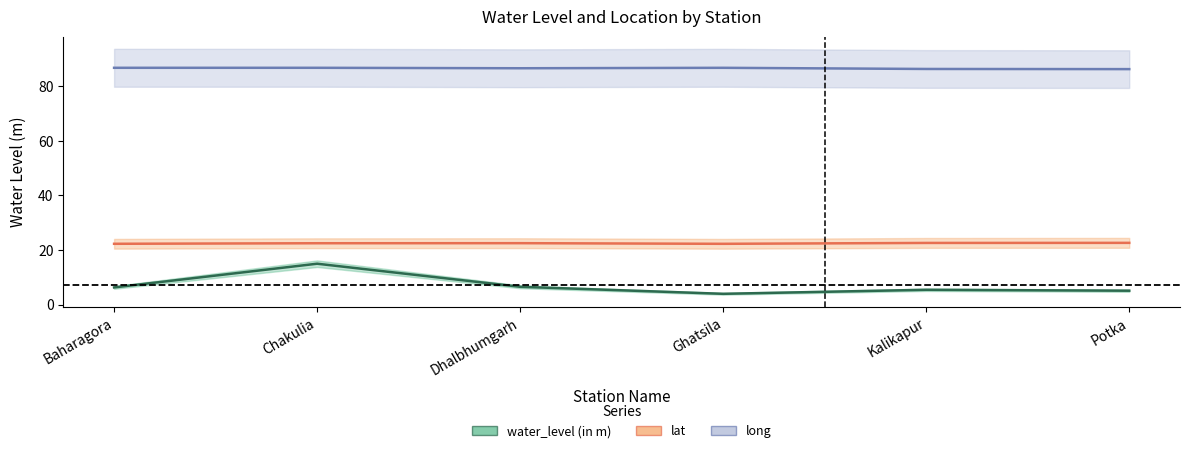

At how many categories does at least one series exceed 25?

6